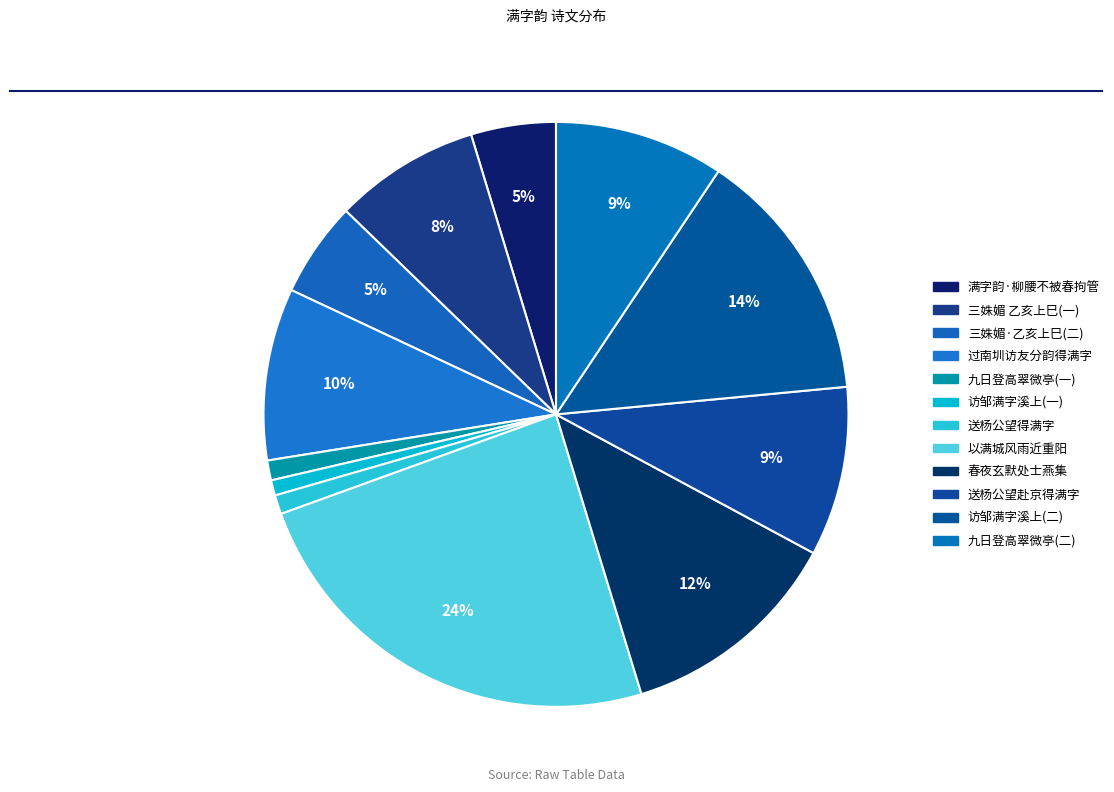

How many segments does this pie chart have?

12